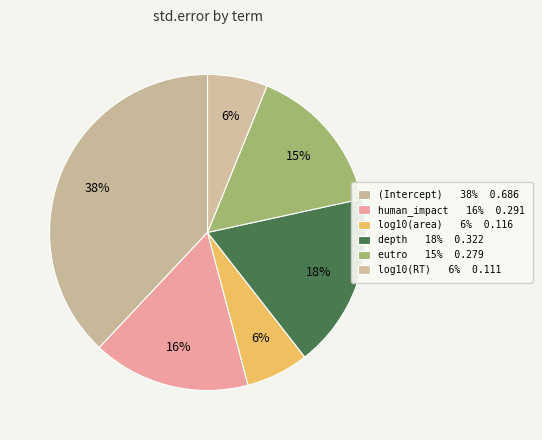

What is the change in value from (Intercept) to depth?

-0.4